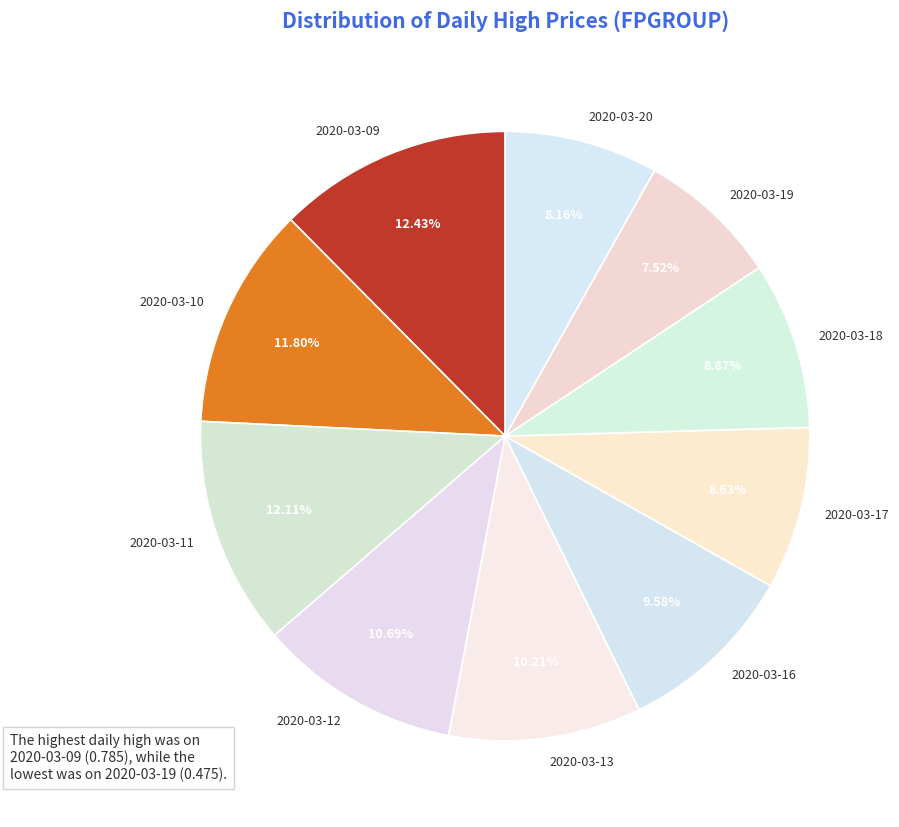

What portion of the pie excludes 2020-03-19?

92.5%